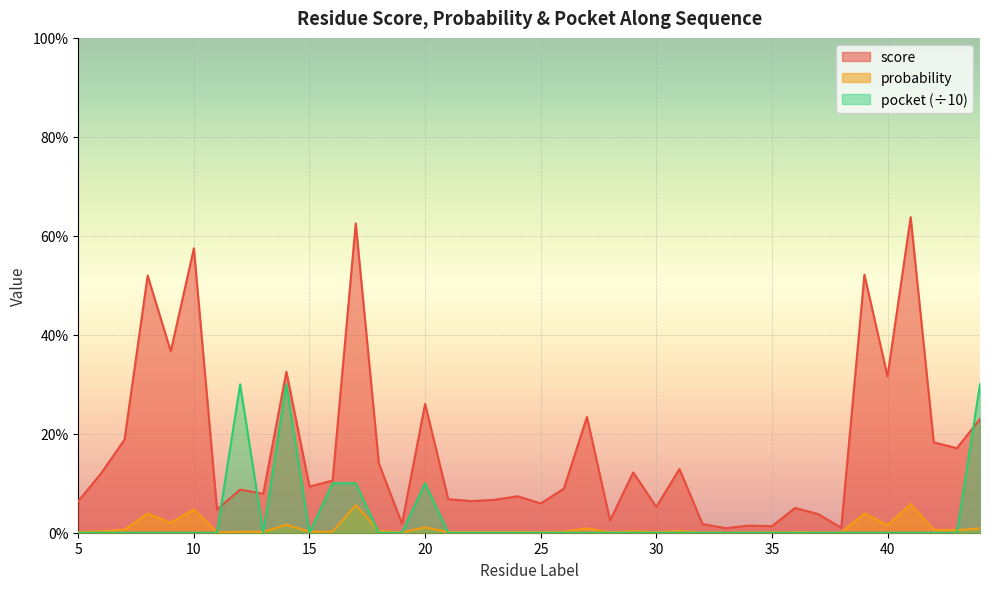

List the series in order of their peak value, highest first.

score, pocket (÷10), probability